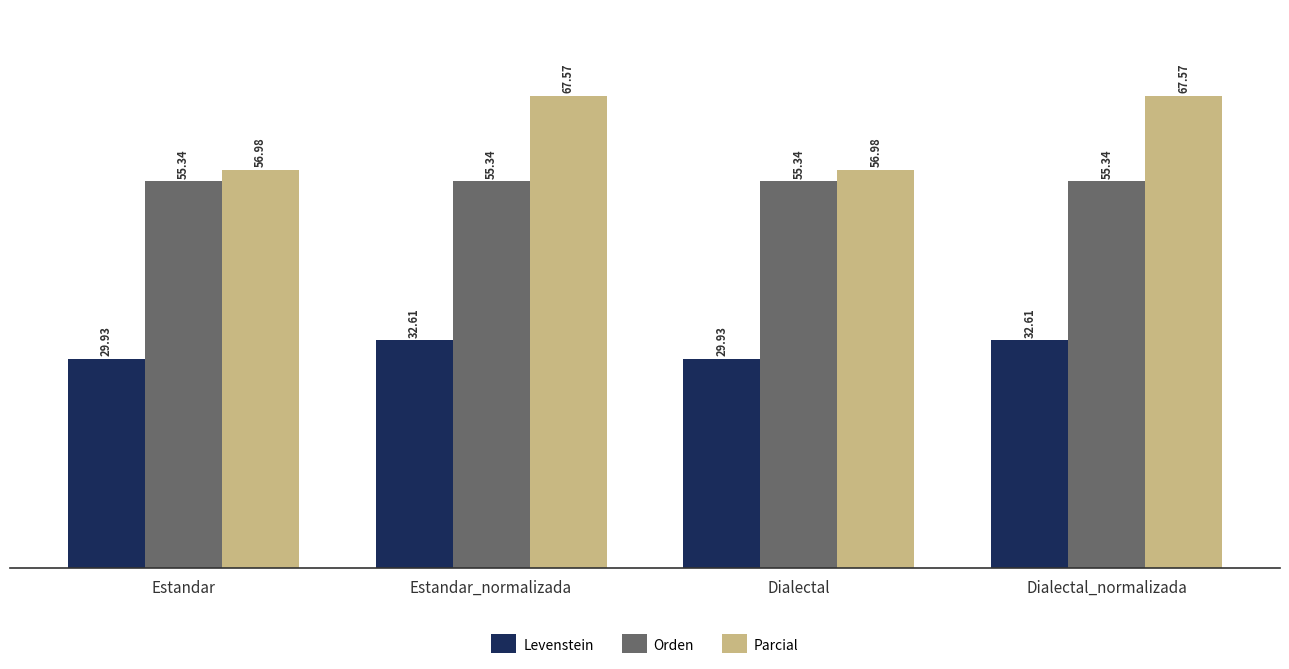

What is the average value of the Parcial series?

62.3